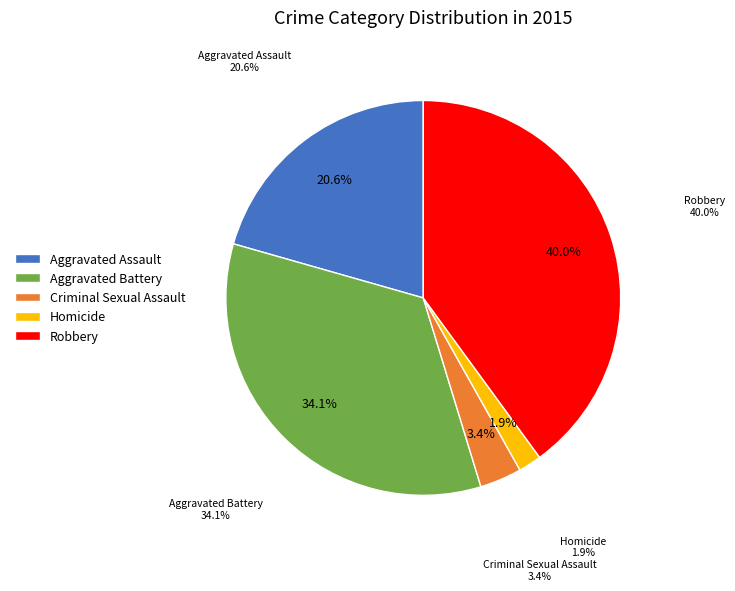

What percentage do Aggravated Battery and Robbery together represent?

74.1%